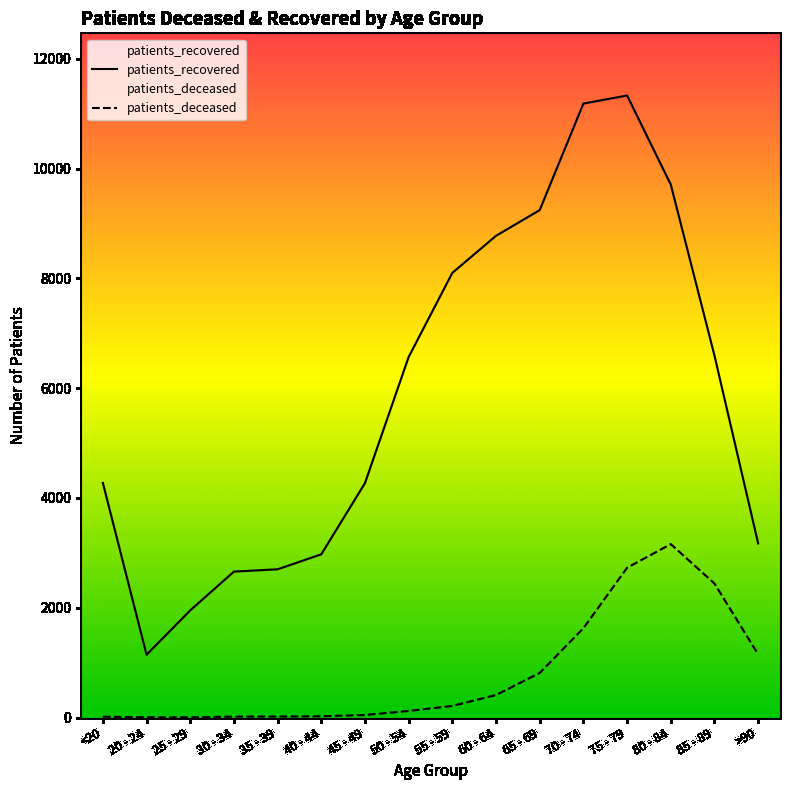

Which series has the largest total across all categories?

patients_recovered